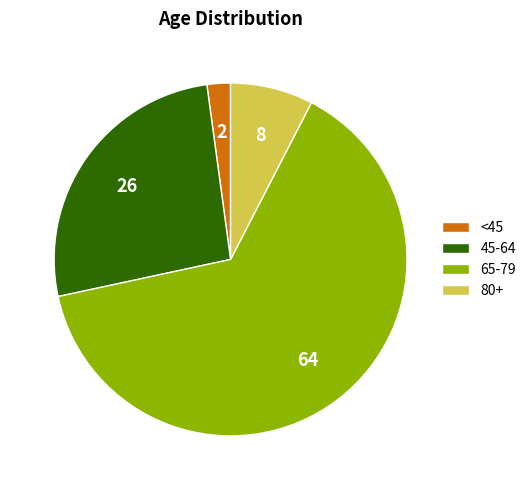

Does any single category account for the majority?

Yes